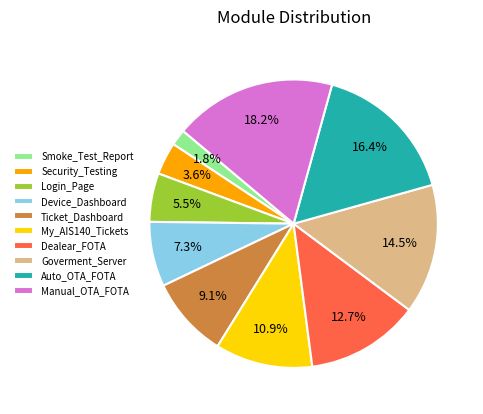

Count the number of slices in the pie.

10